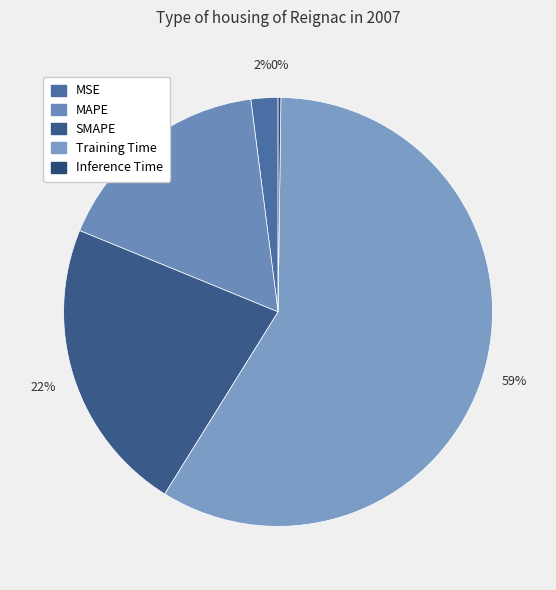

Rank the categories by value from highest to lowest.

Training Time, SMAPE, MAPE, MSE, Inference Time